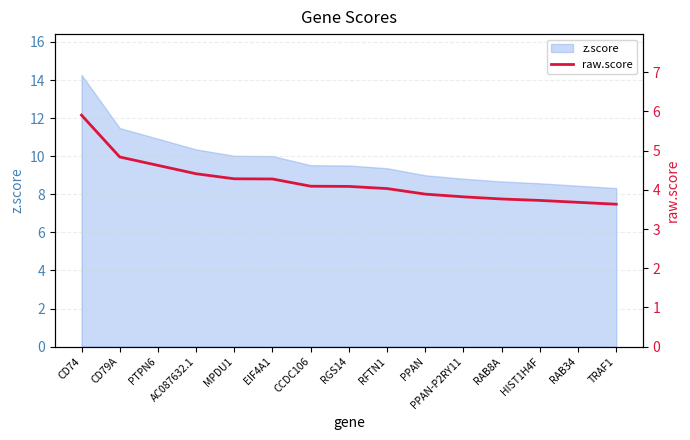

True or false: the data has more than 0 interior local peaks.

False